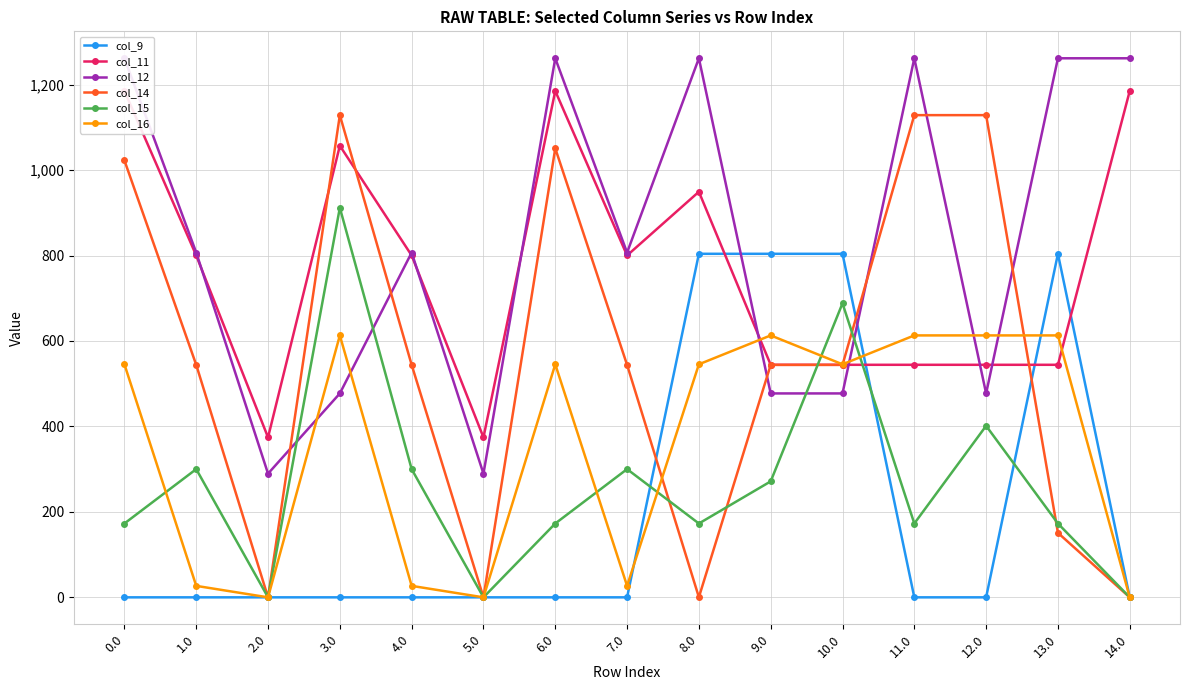

List the series in order of their peak value, lowest first.

col_16, col_9, col_15, col_14, col_11, col_12